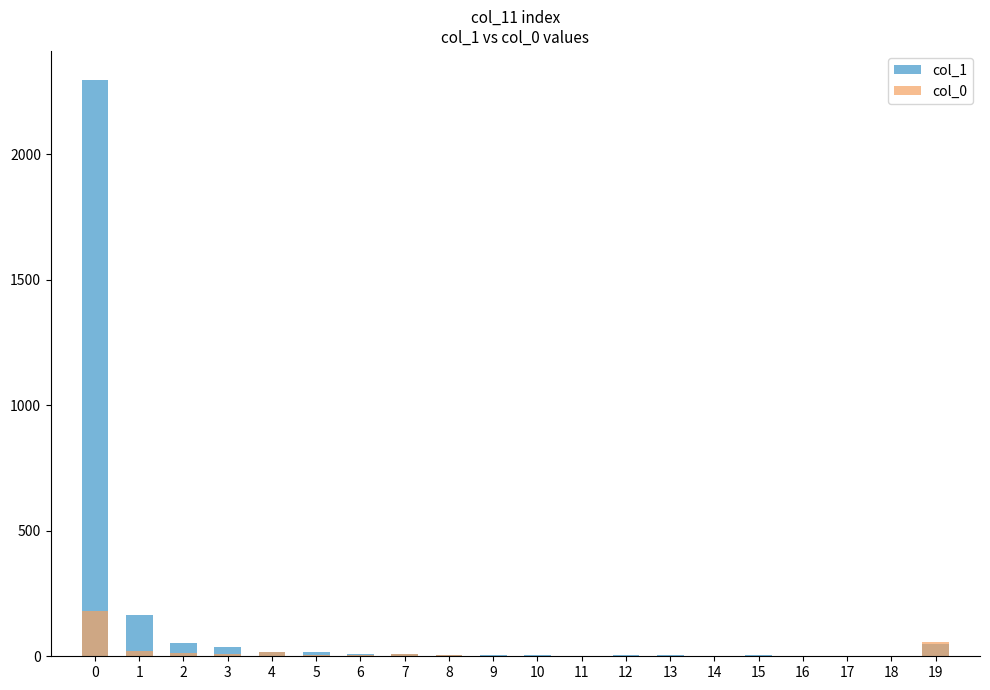

How many bars are there in each group?

2